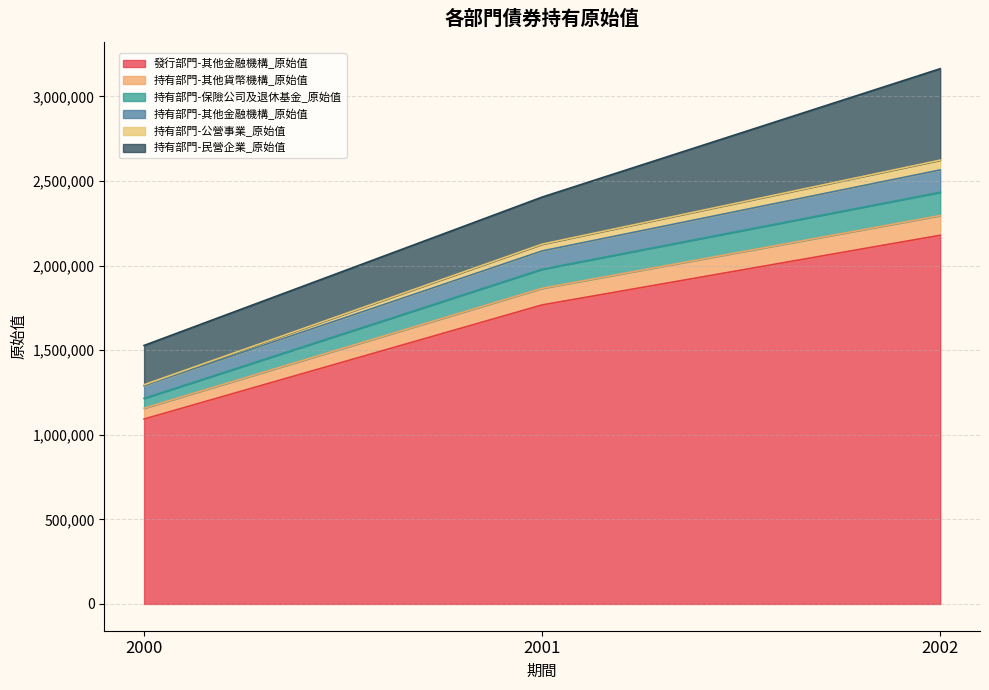

At which category is the sum across all series the highest?

2002